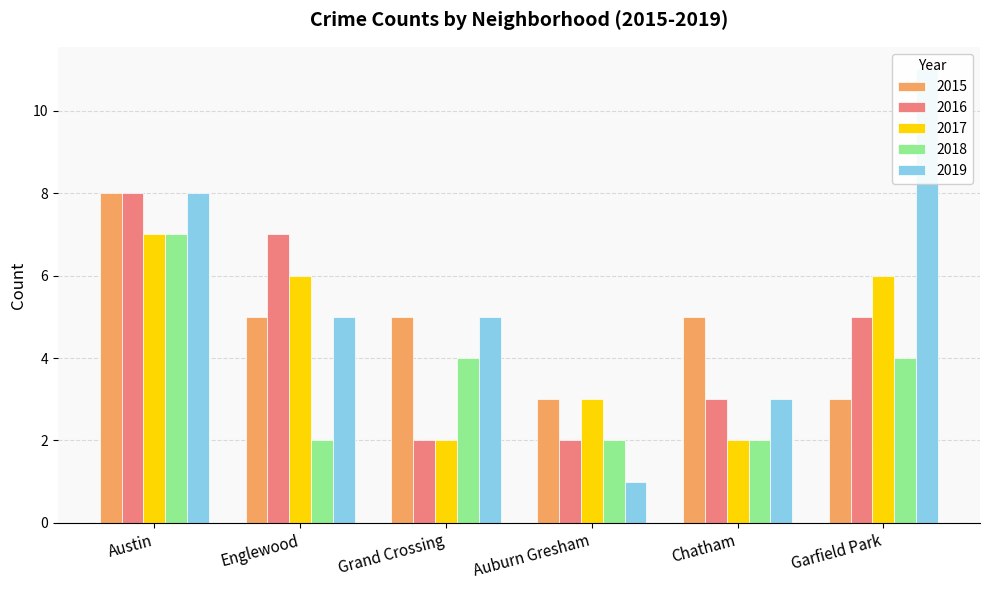

The 2018 series shows 1 at Auburn Gresham. True or false?

False